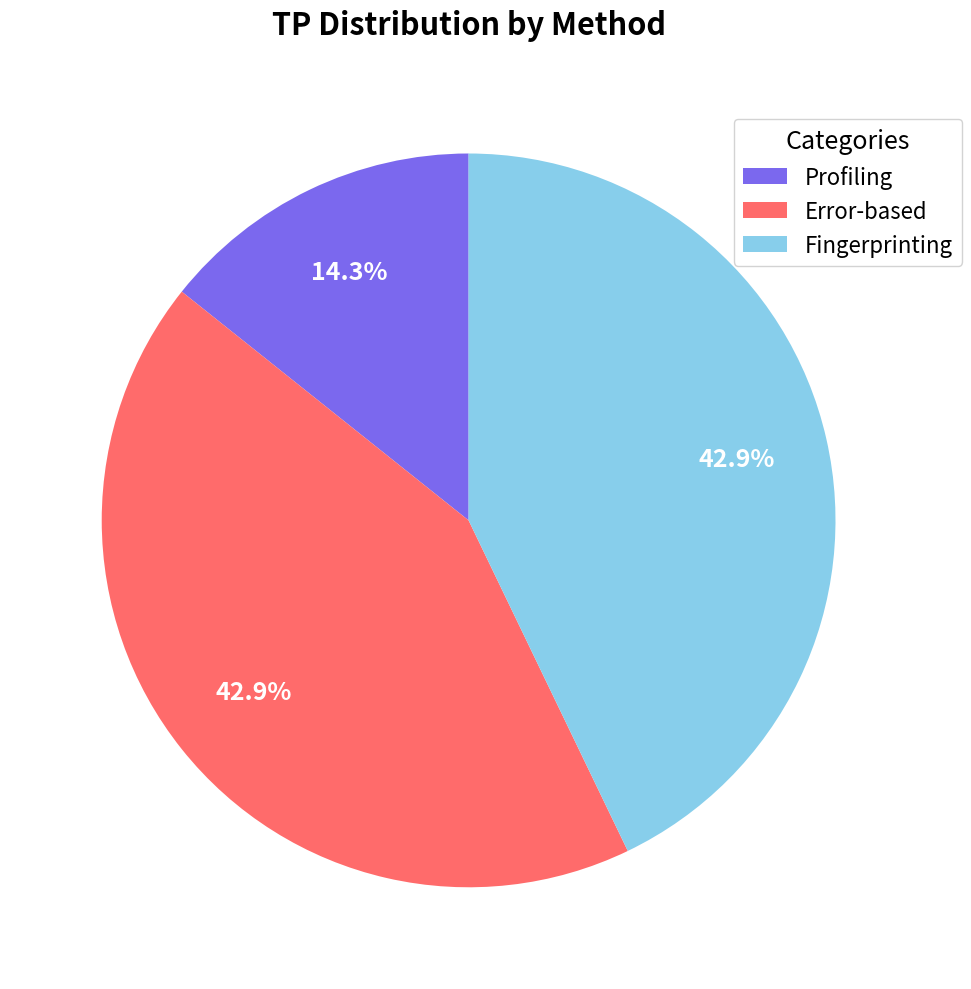

To the nearest percent, what percentage of the pie is Error-based?

43%